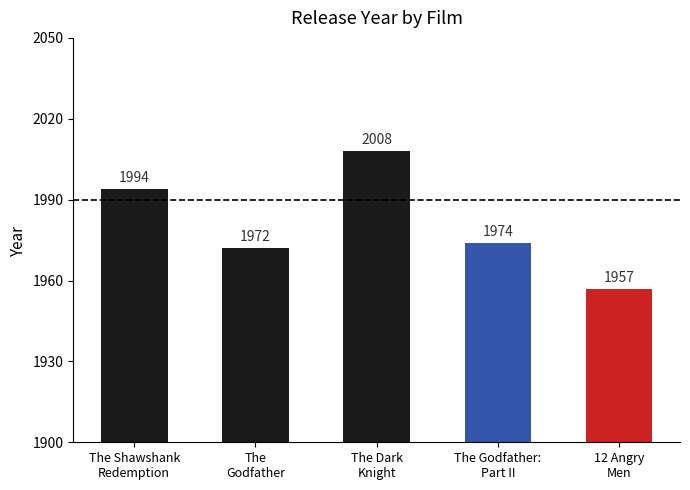

Between The Dark
Knight and The Godfather:
Part II, which is larger?

The Dark
Knight